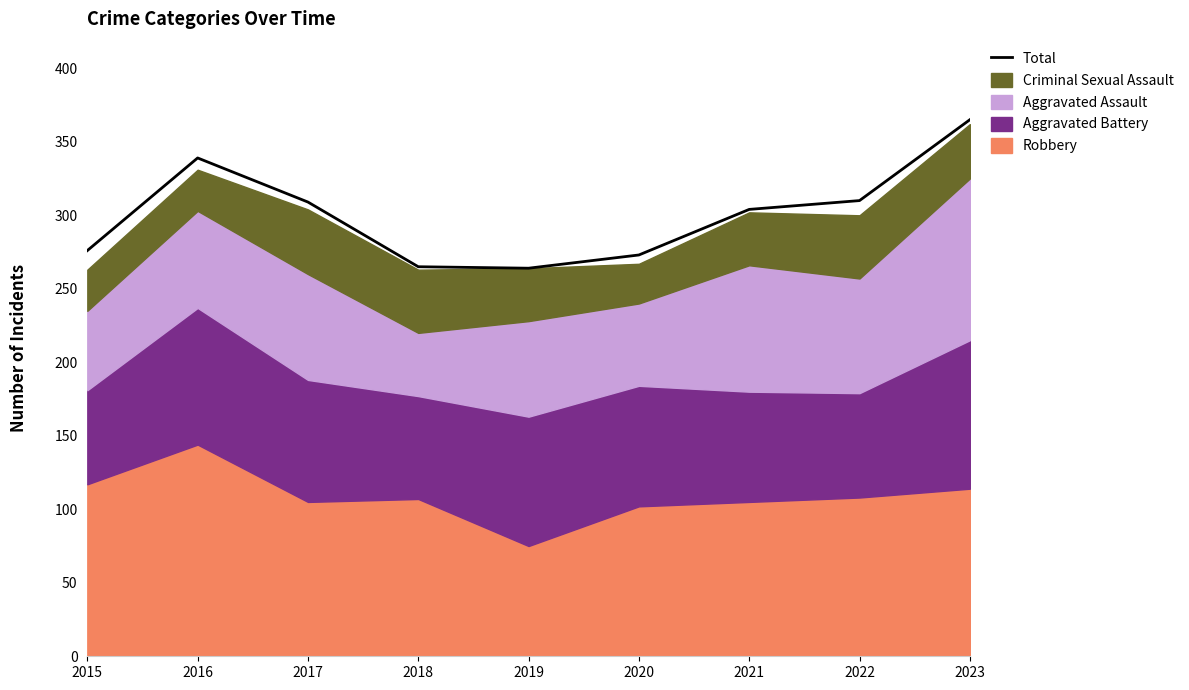

What is the value of the 1st point from the left?

276